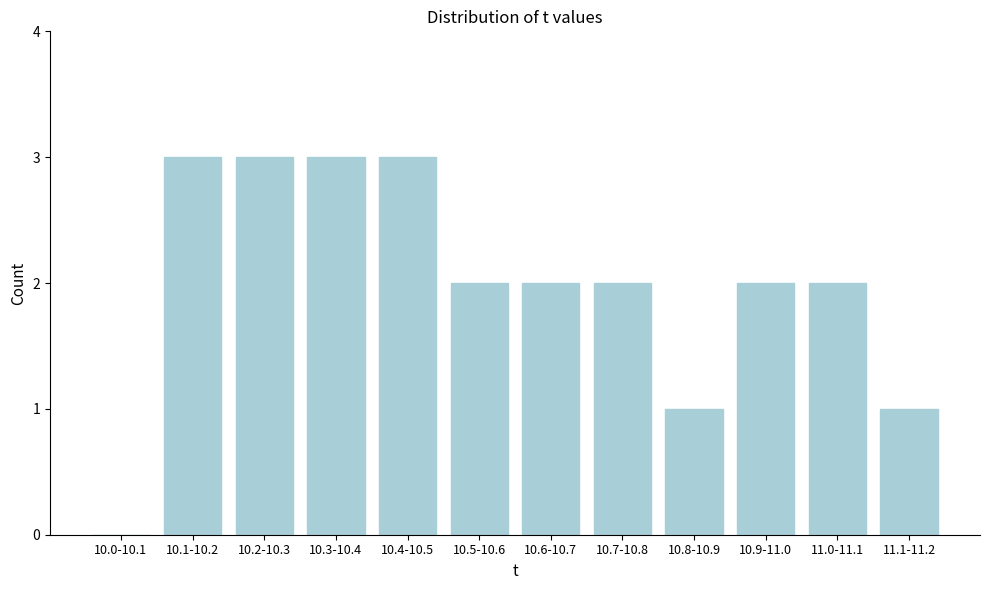

Reading left to right, extract all data points from this chart.

10.0-10.1=0	10.1-10.2=3	10.2-10.3=3	10.3-10.4=3	10.4-10.5=3	10.5-10.6=2	10.6-10.7=2	10.7-10.8=2	10.8-10.9=1	10.9-11.0=2	11.0-11.1=2	11.1-11.2=1